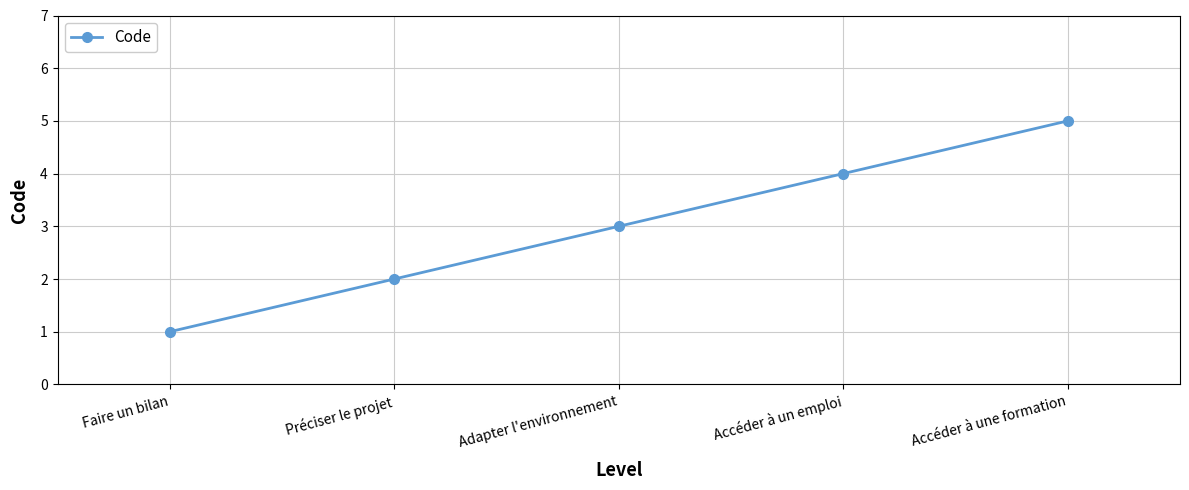

What is the approximate value at Adapter l'environnement?

3